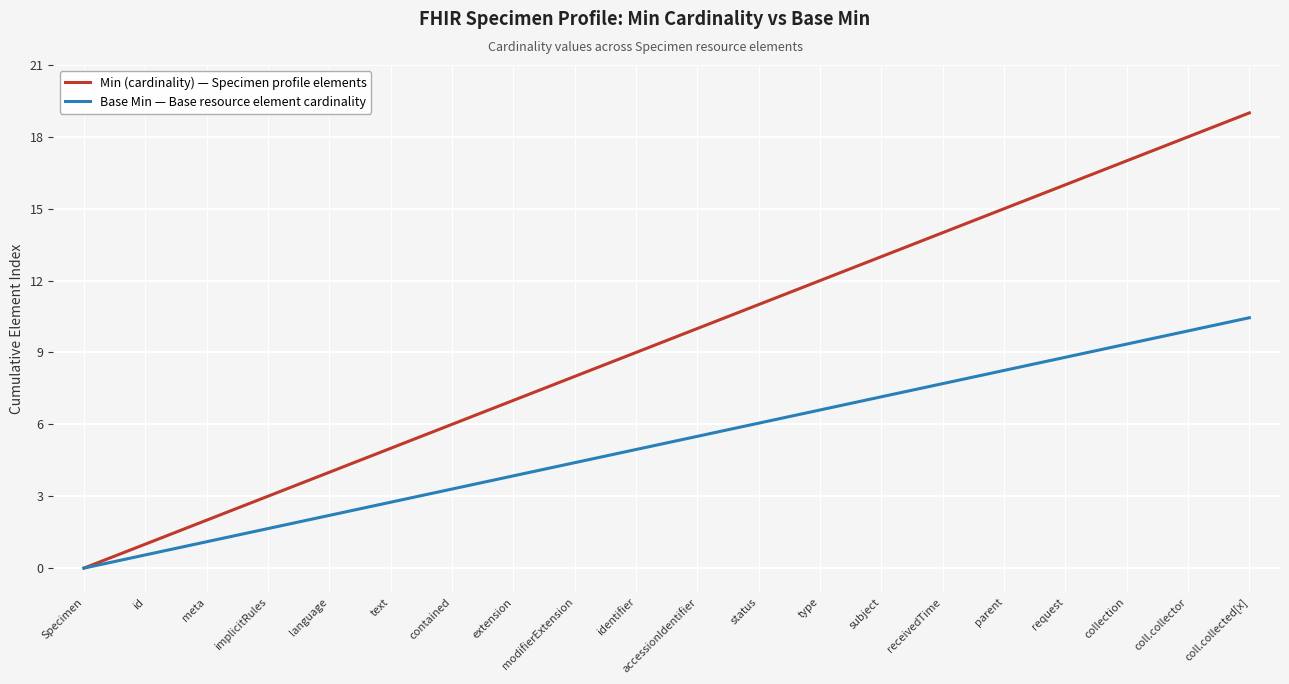

What is the spread (max minus min) of values at coll.collector?

8.1